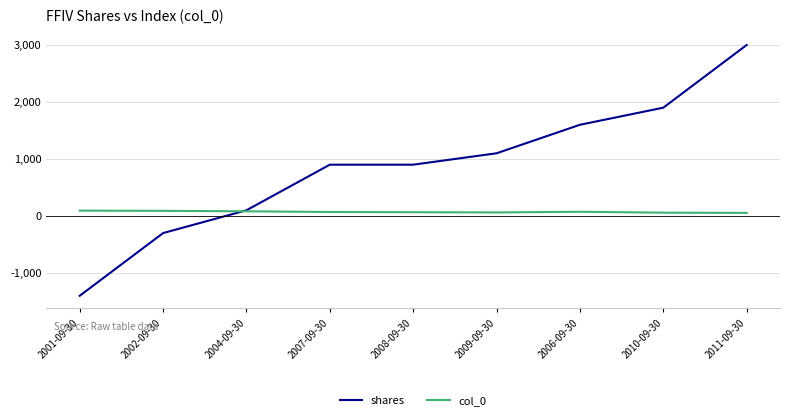

Which series has the largest total across all categories?

shares